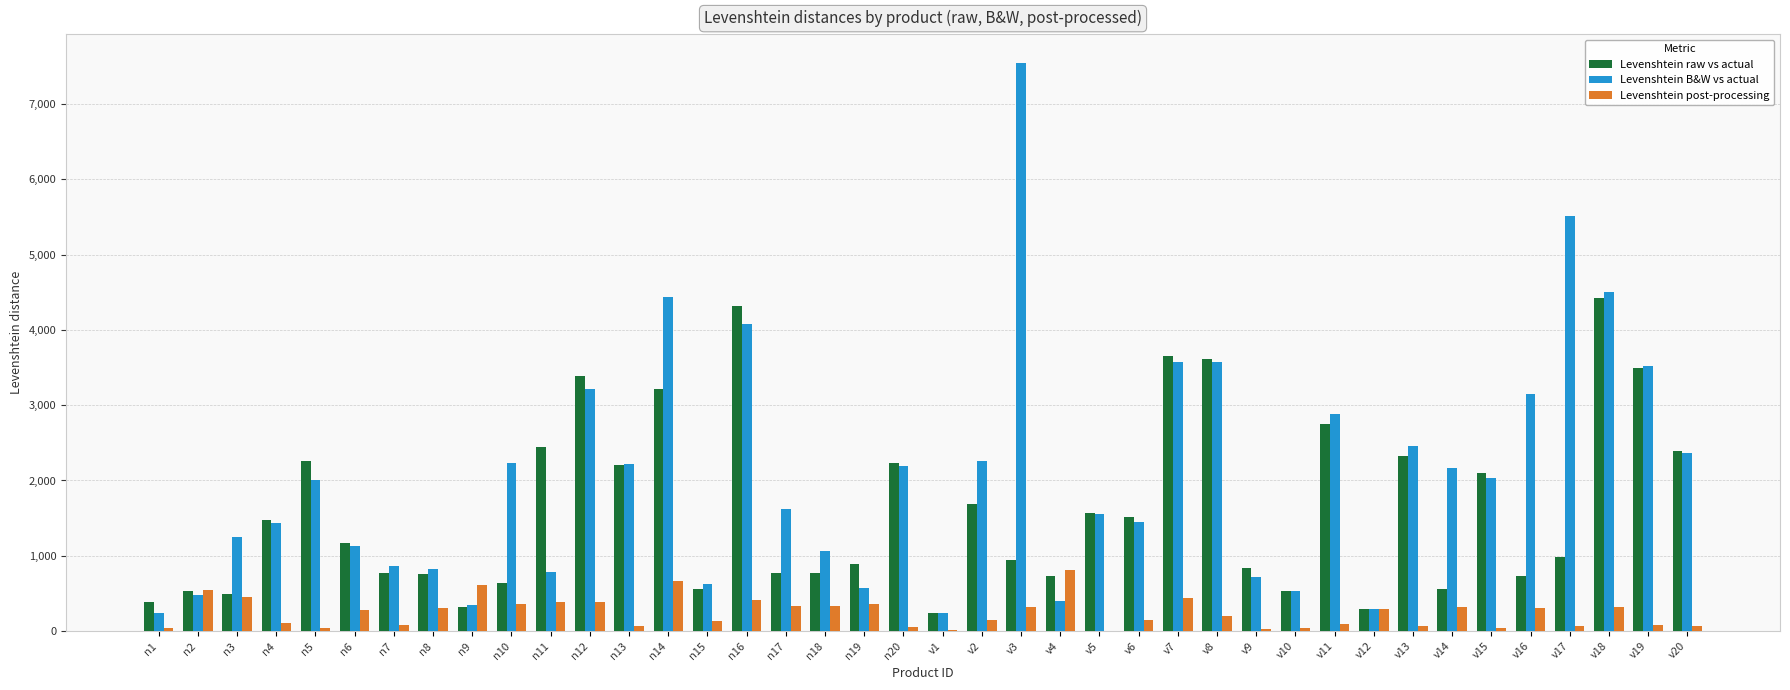

What is the maximum value for Levenshtein B&W vs actual?

7546